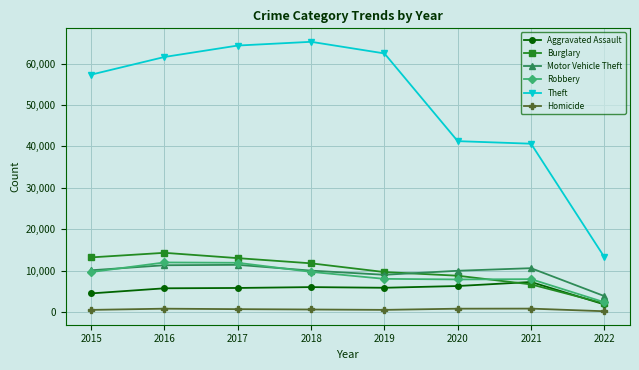

What is the value of the Burglary point at the 5th from the left?

9638